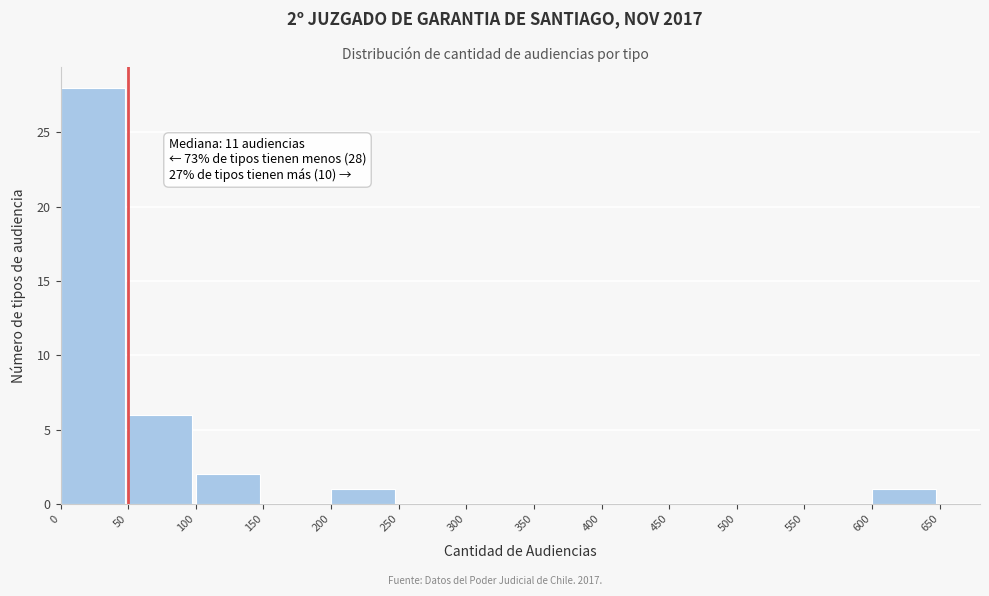

Which range on the x-axis has the tallest bar?

0 to 50